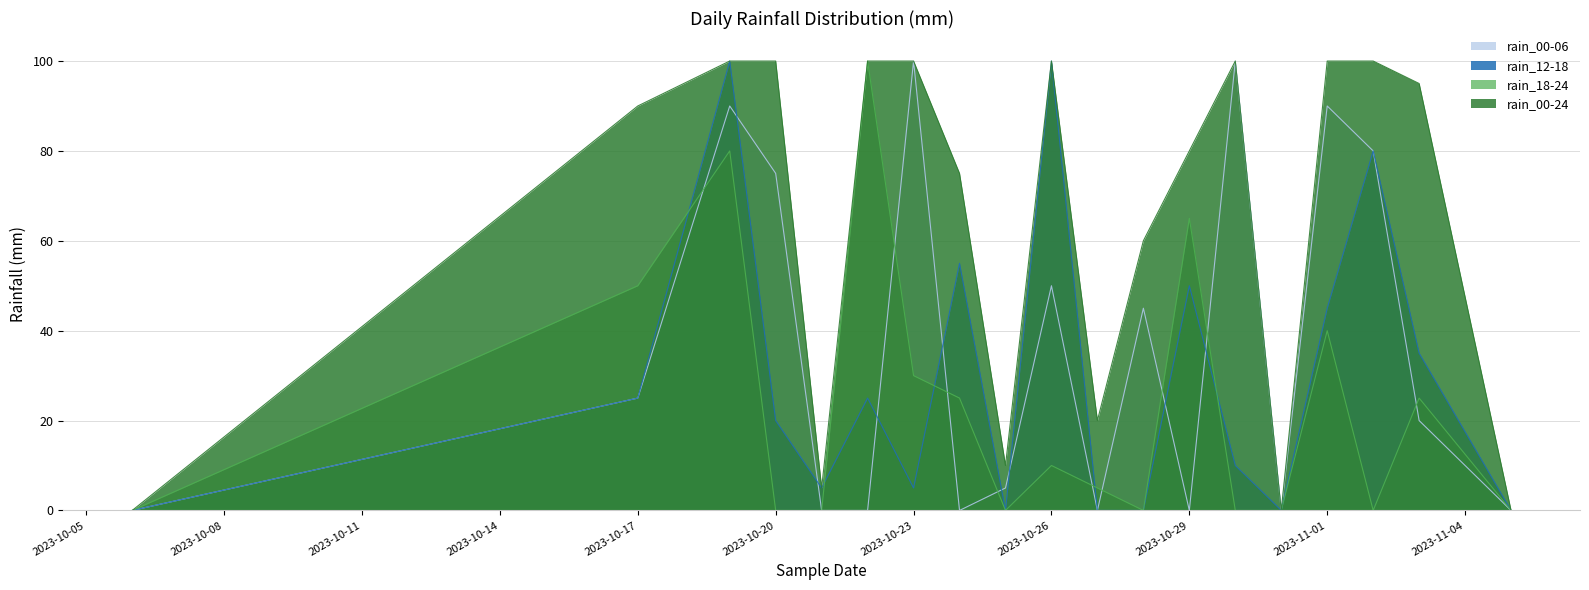

Which series ends up on top after the final intersection of rain_18-24 and rain_00-06?

rain_18-24